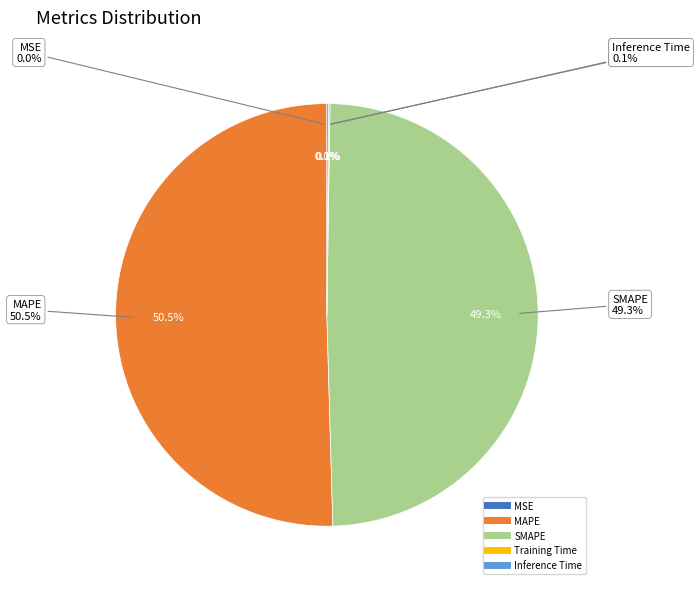

Rank the categories by value from highest to lowest.

MAPE, SMAPE, Inference Time, Training Time, MSE